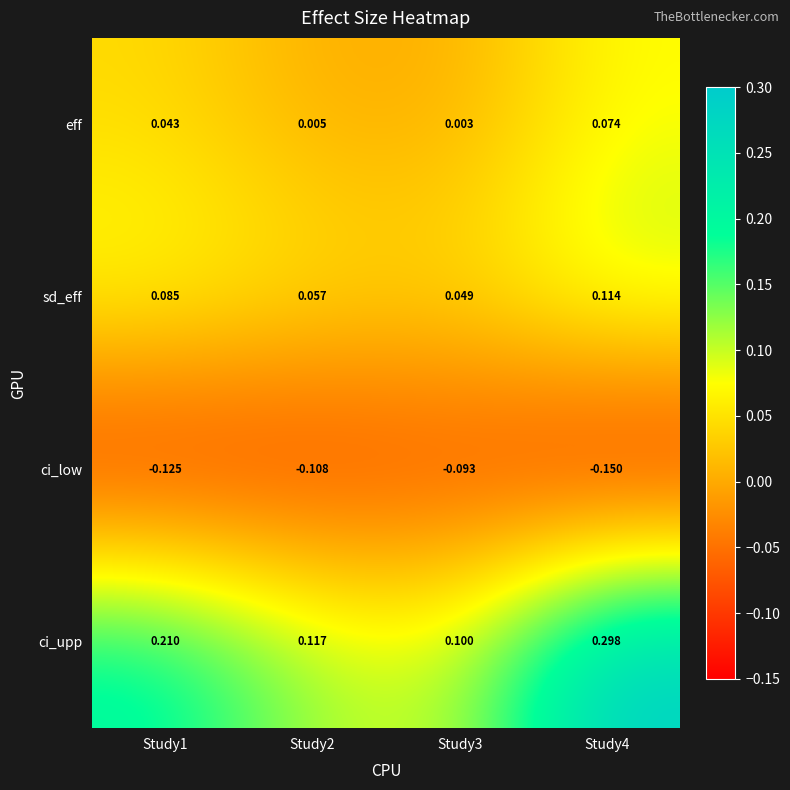

Which series has the largest total across all categories?

ci_upp